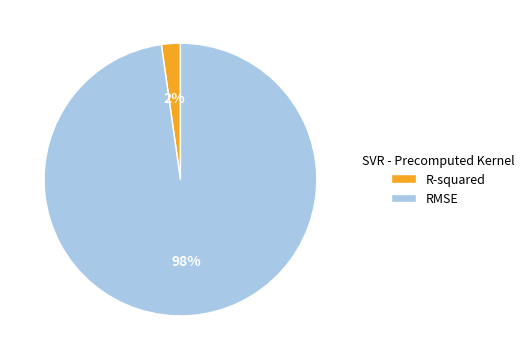

To the nearest percent, what percentage of the pie is R-squared?

2%